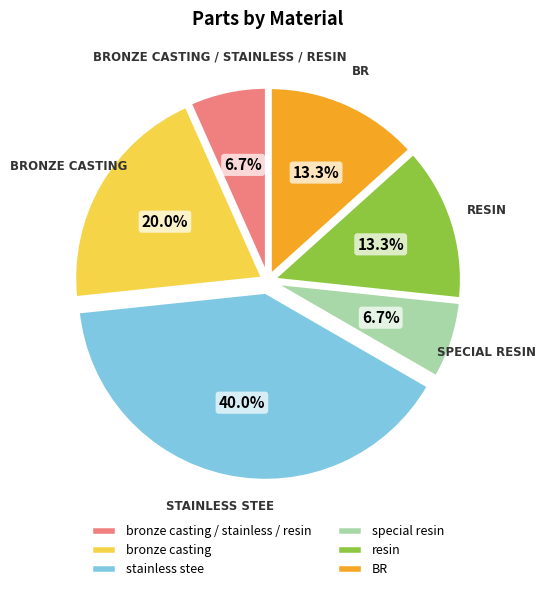

To the nearest percent, what percentage of the pie is resin?

13%